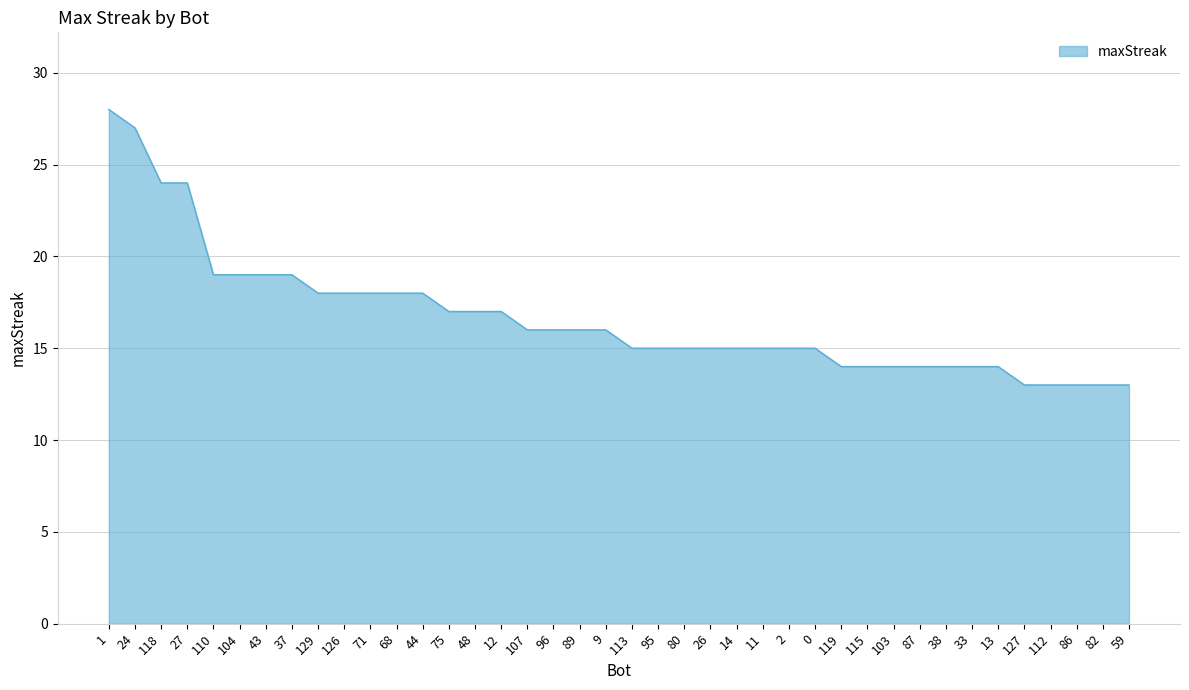

Is it true that the value at 115 is 4?

False